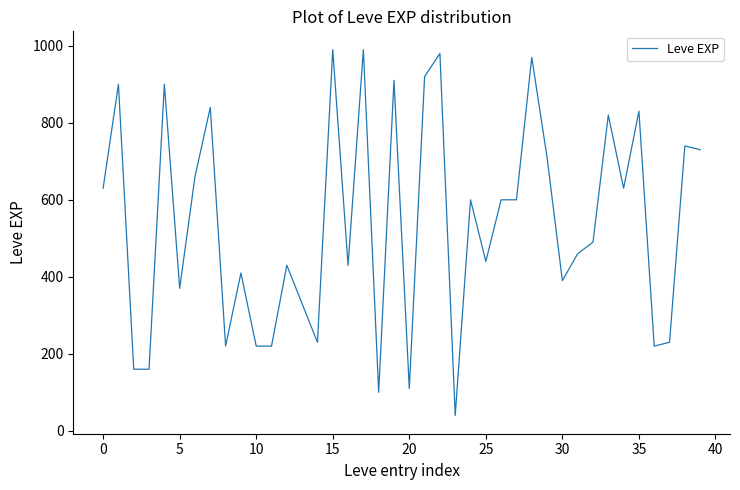

What is the difference between the maximum and minimum values?

950